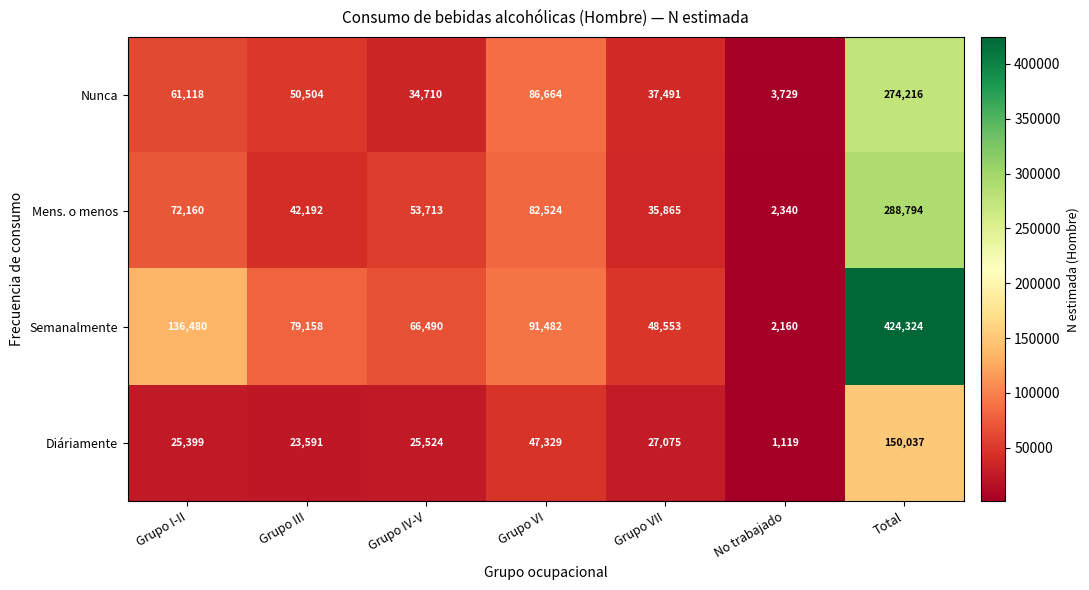

At which category is the sum across all series the highest?

Total